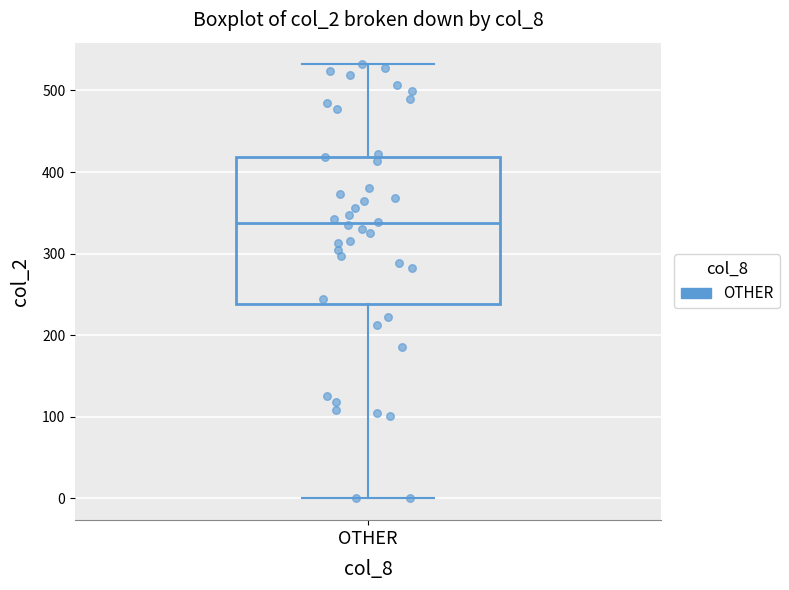

Read this box plot against the y-axis: the position of the median line, the range covered by the box, and the ends of both whiskers. The values are not printed on the chart, so give them approximately, as read against the axis.

median 340, box 240 to 420, whiskers 0 to 530